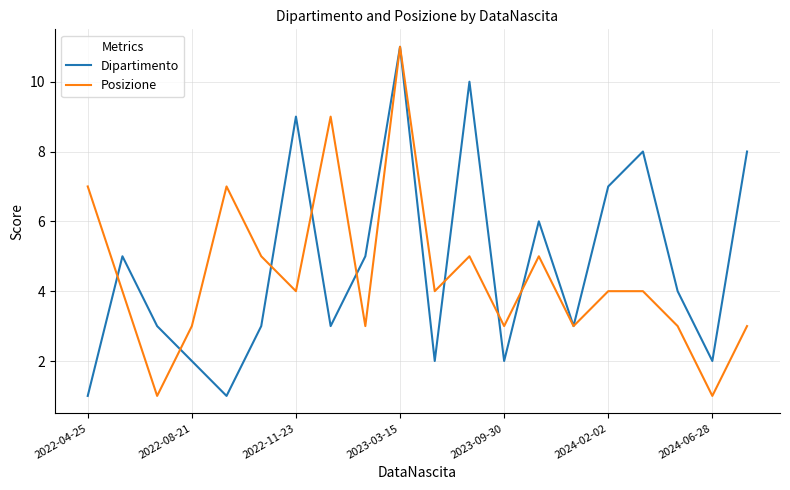

How many Posizione values are between 3 and 5?

14